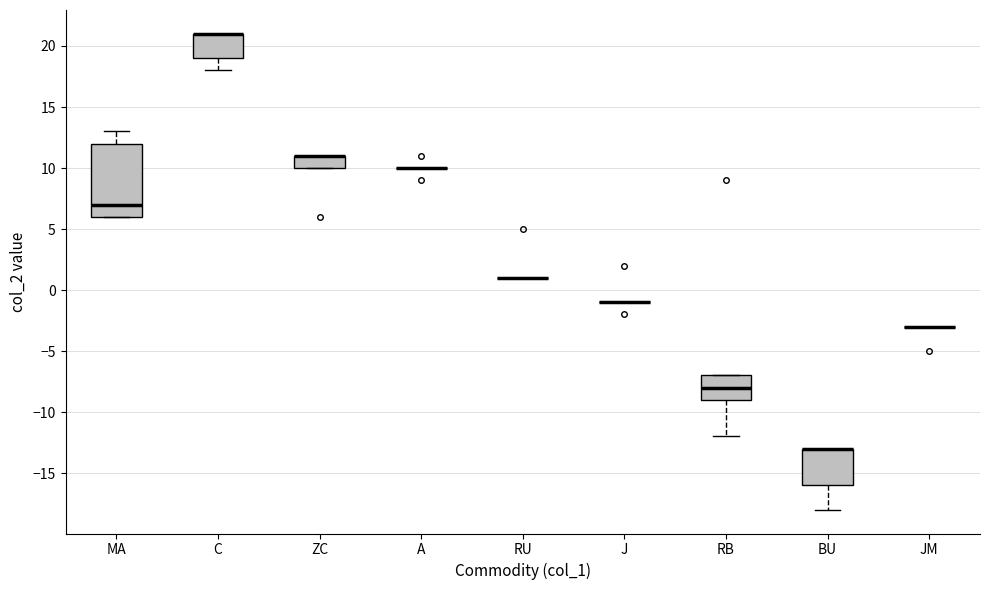

Reading left to right, transcribe this box plot: for each box, give where its median line is, the range the box spans, and where its two whiskers end, as read against the y-axis. The values are not printed on the chart, so give them approximately, as read against the axis.

MA: median 7, box 6 to 12, whiskers 6 to 13
C: median 21 (drawn on the box's upper edge), box 19 to 21, whiskers 18 to 21
ZC: median 11 (drawn on the box's upper edge), box 10 to 11, whiskers 10 to 11
A: box collapsed to a line at 10, whiskers 10 to 10
RU: box collapsed to a line at 1, whiskers 1 to 1
J: box collapsed to a line at -1, whiskers -1 to -1
RB: median -8, box -9 to -7, whiskers -12 to -7
BU: median -13 (drawn on the box's upper edge), box -16 to -13, whiskers -18 to -13
JM: box collapsed to a line at -3, whiskers -3 to -3